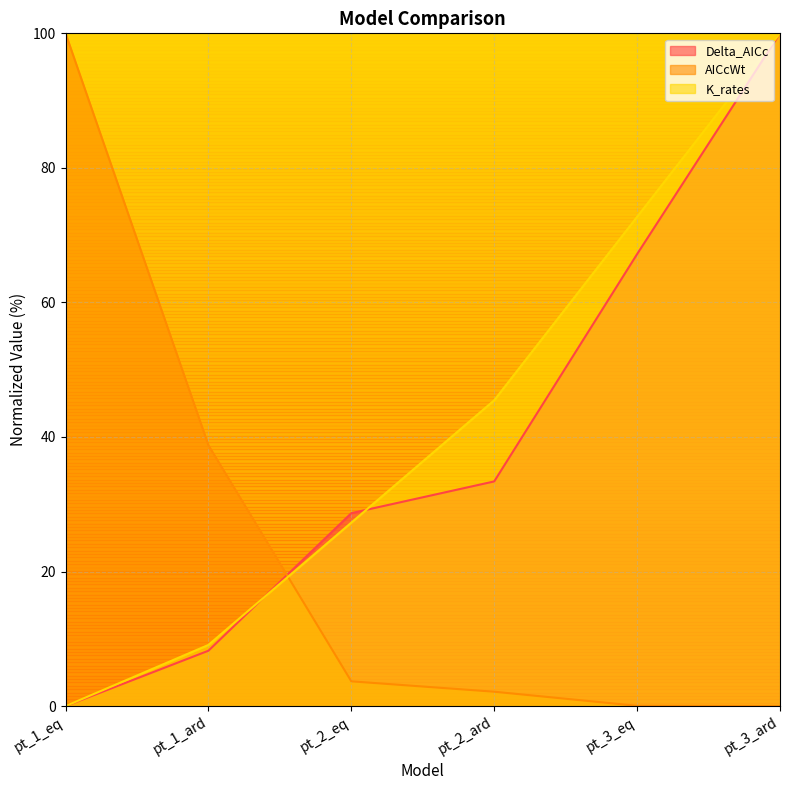

Rank the series by their maximum value, from lowest to highest.

Delta_AICc, AICcWt, K_rates